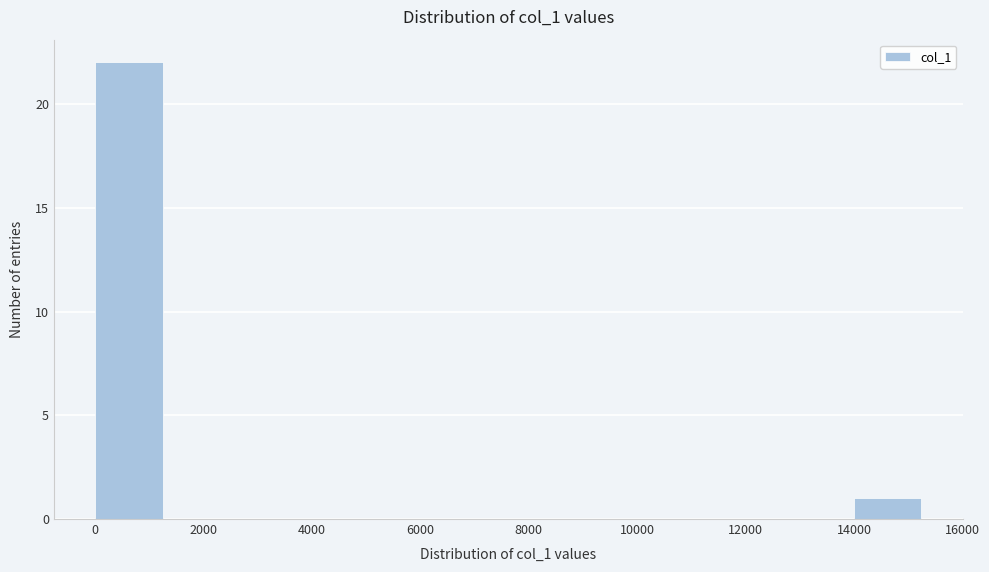

Over which range of the x-axis is the bar tallest?

0 to 1200